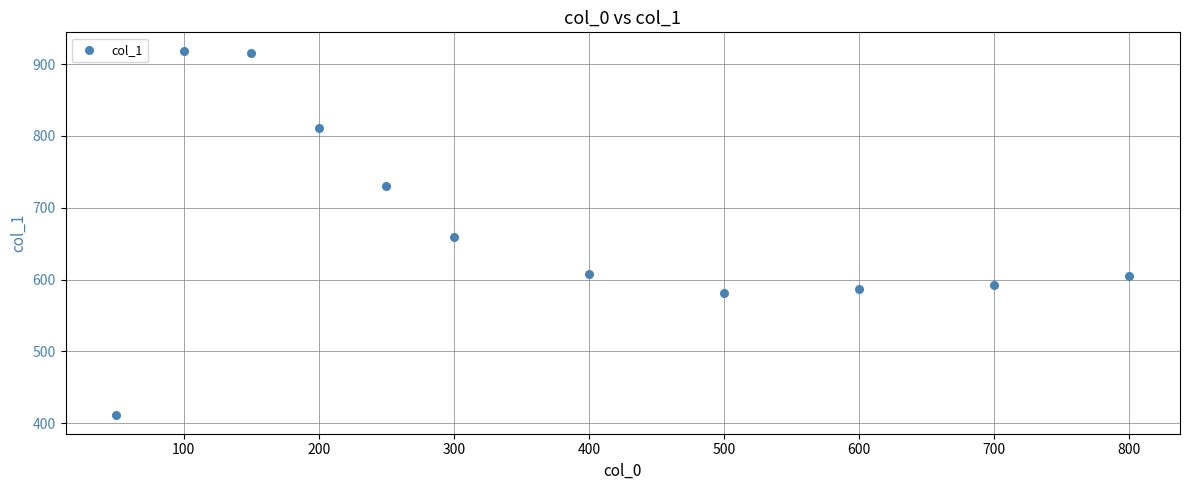

What is the range of Y values (max minus min)?

508.1